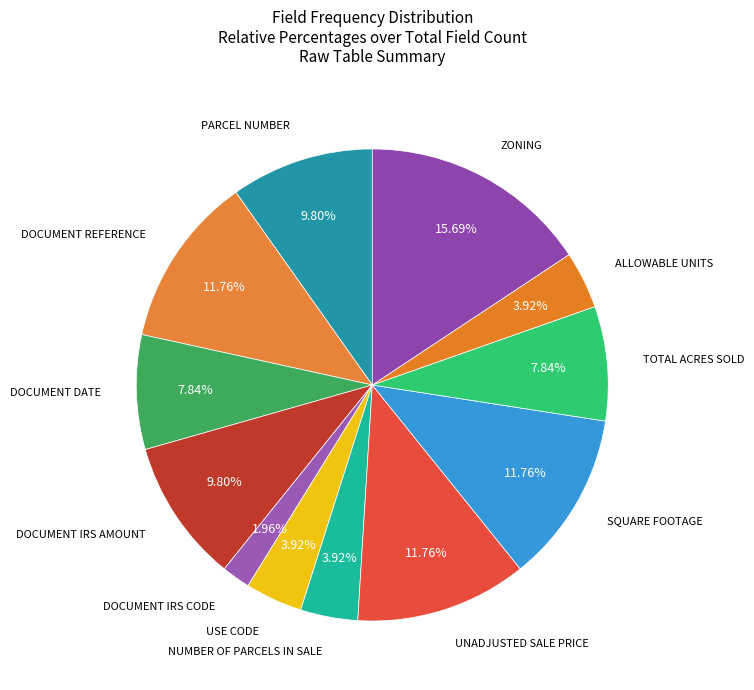

Count the number of slices in the pie.

12